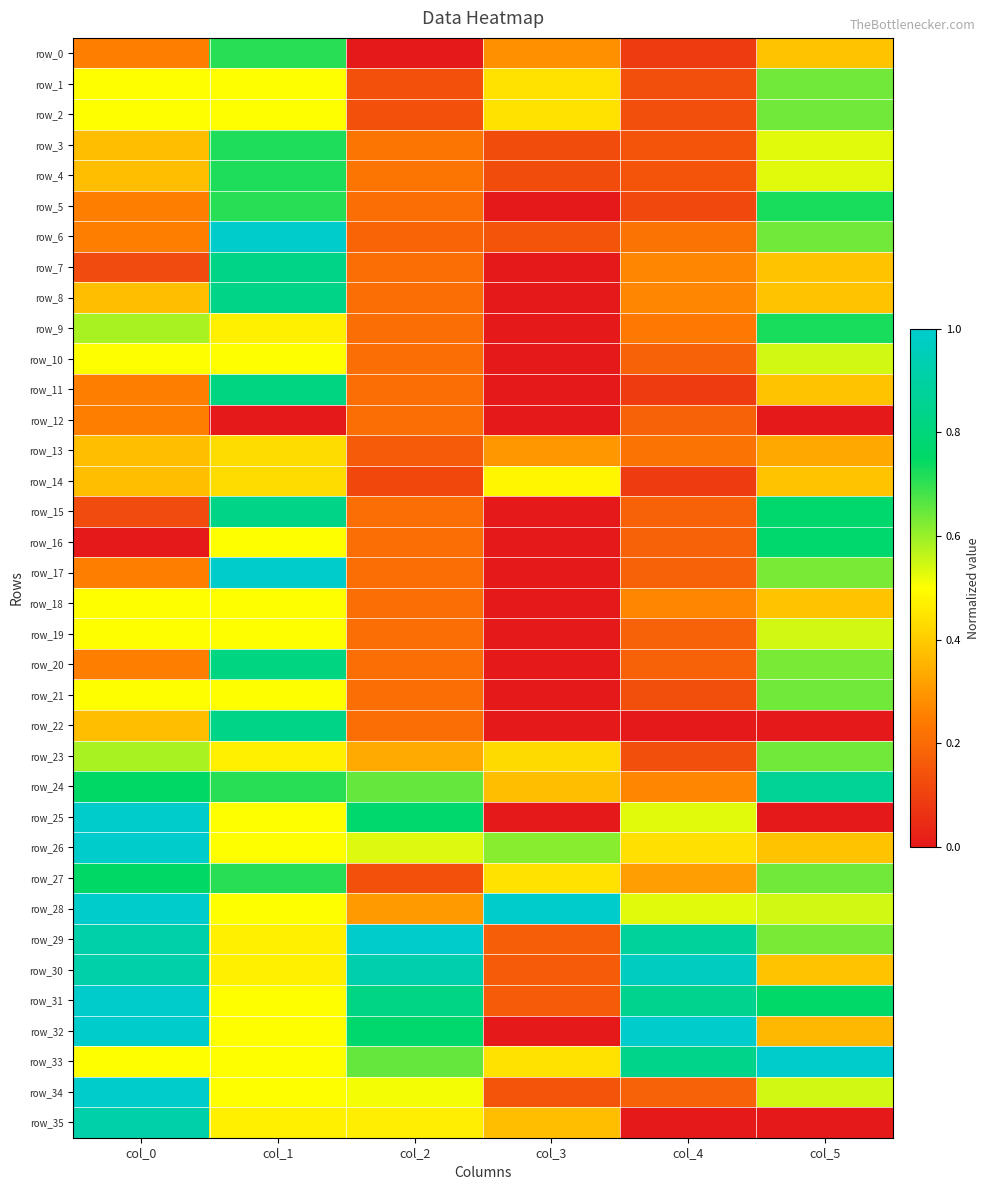

Which series has the widest spread of values?

row_32